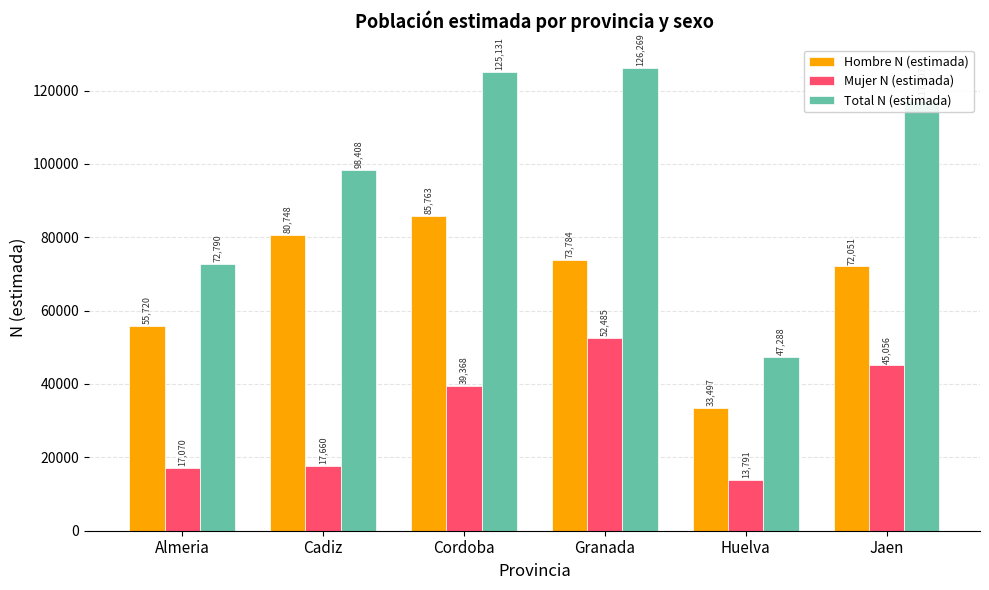

What is the sum of all Total N (estimada) values?

586993